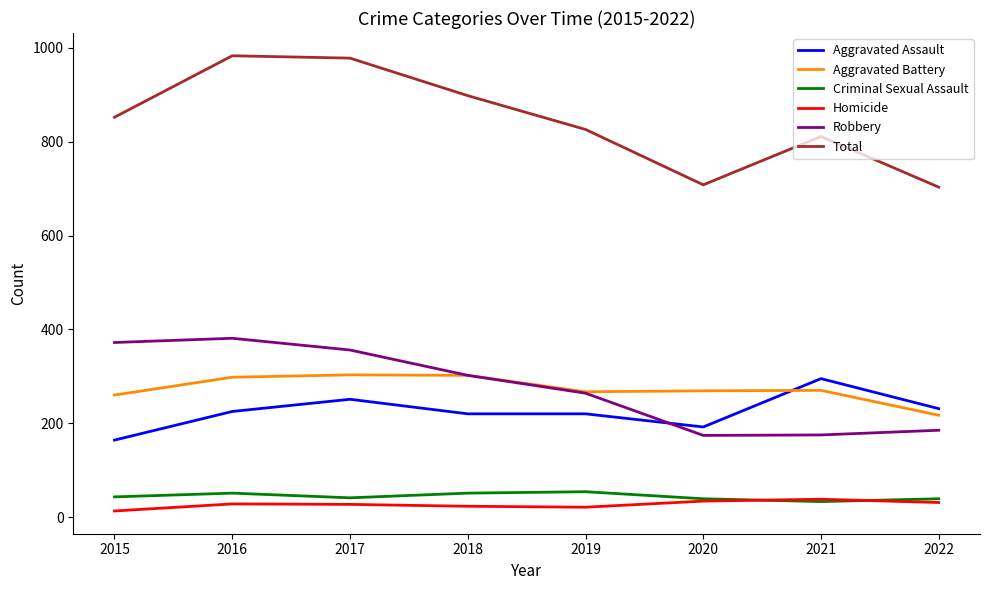

What is the total value across all series at 2020?

1416